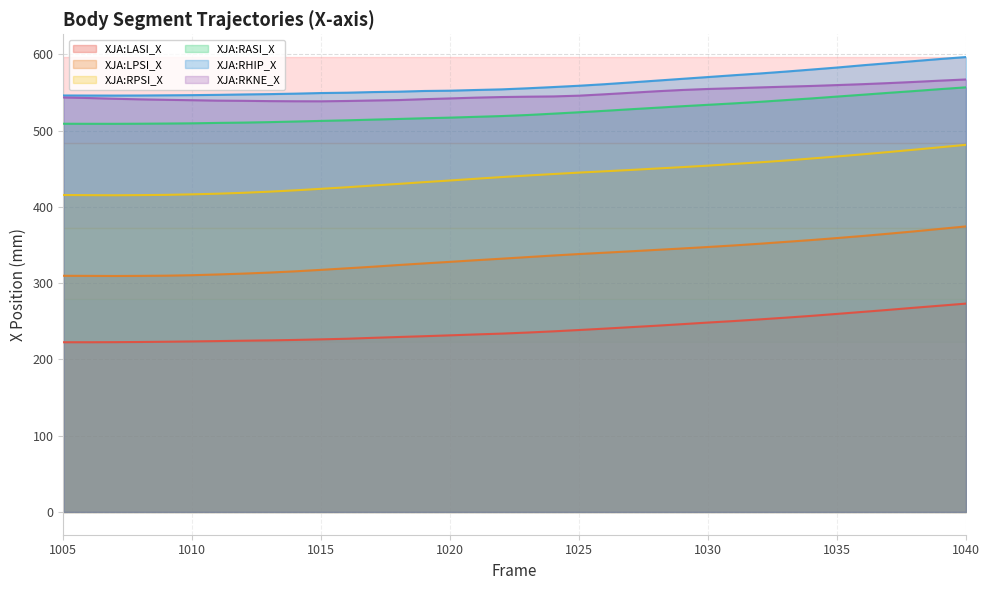

What is the value of the XJA:RHIP_X point at the 31st from the left?

582.9